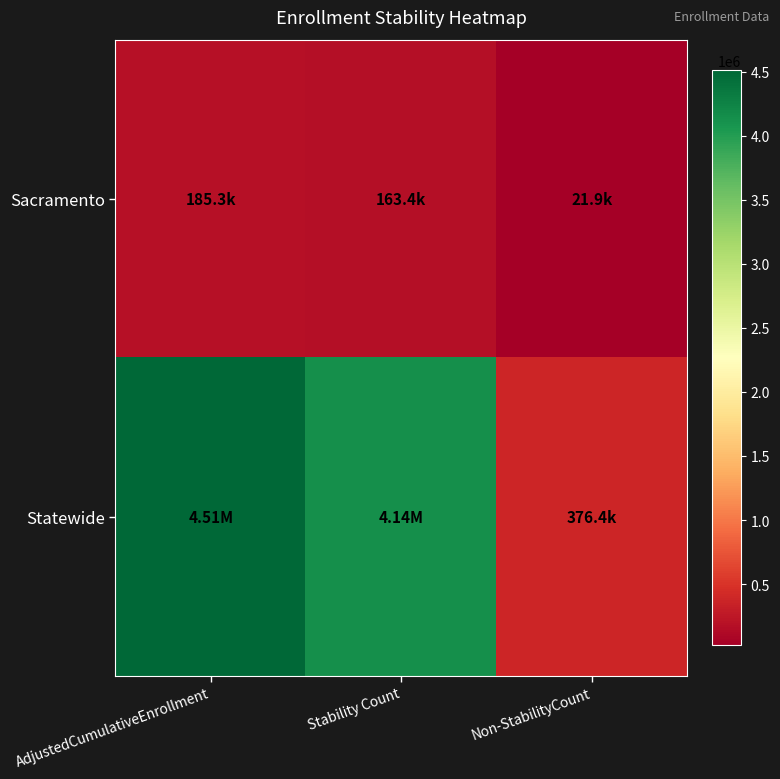

At which category does the chart reach its minimum across all series?

Non-StabilityCount